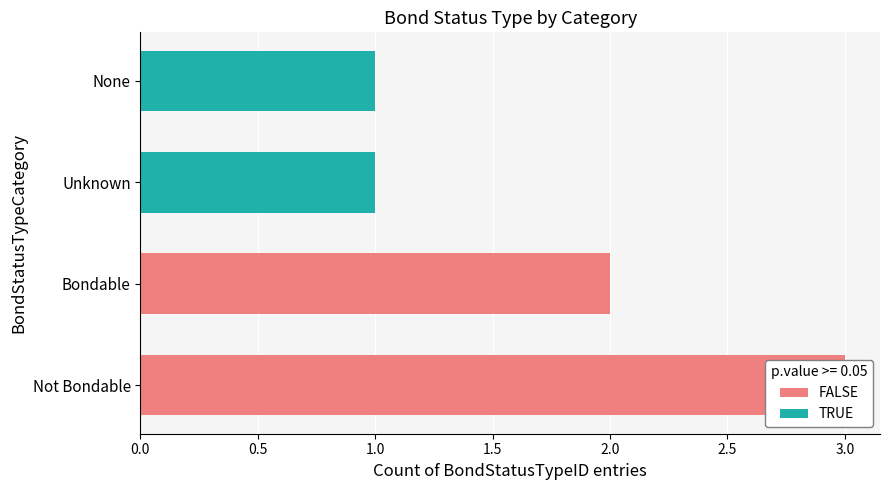

What are all the series names shown in the legend?

FALSE, TRUE